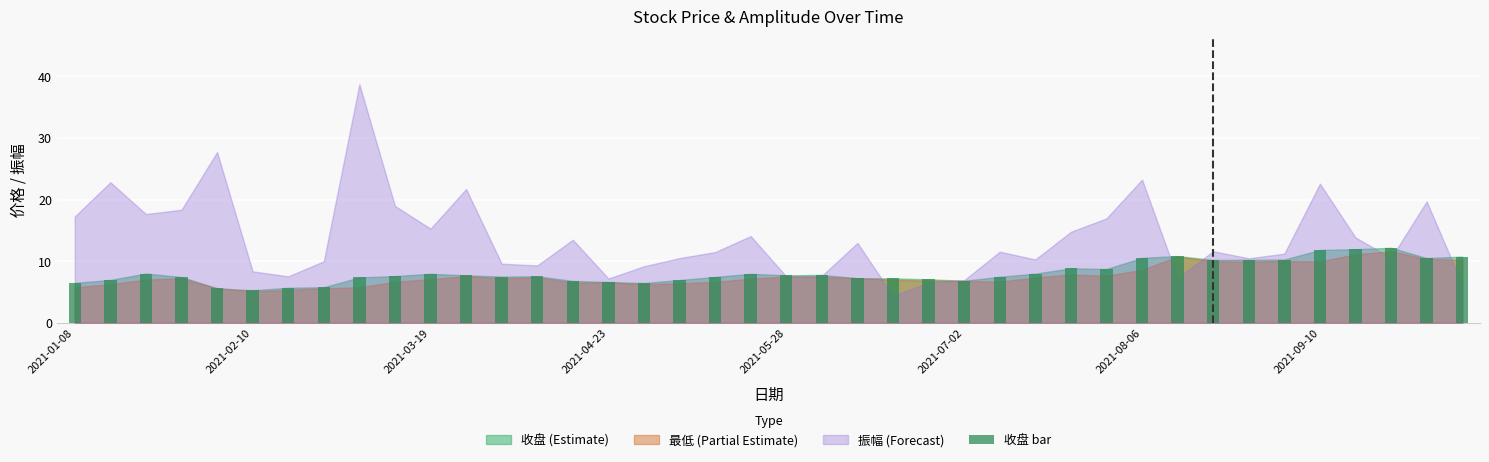

What is the maximum value shown in the chart?

12.2